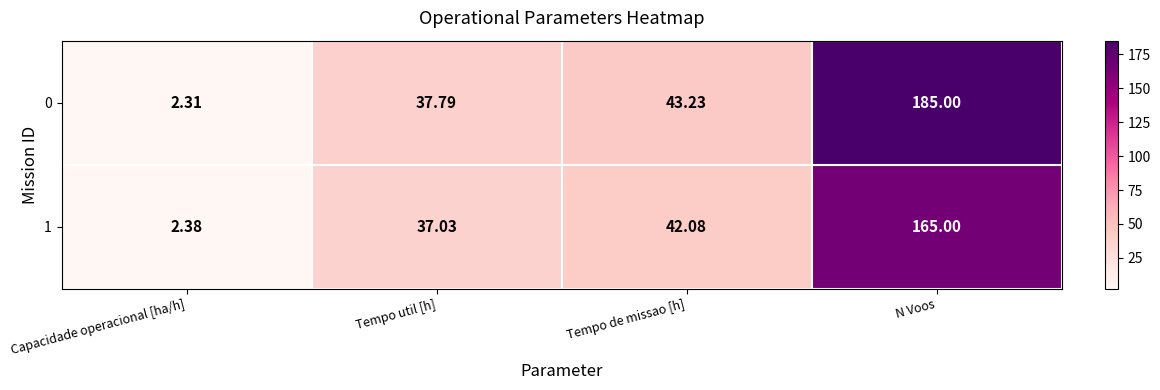

What is the total value across all series at Tempo de missao [h]?

85.3